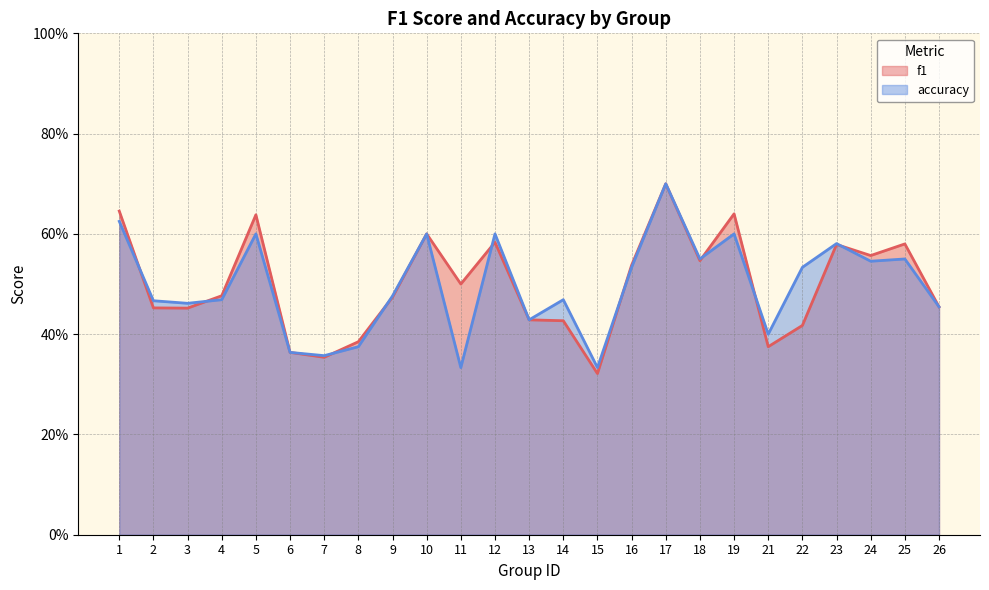

Reading left to right, list all the values displayed in this chart.

f1: 0.6	0.5	0.5	0.5	0.6	0.4	0.4	0.4	0.5	0.6	0.5	0.6	0.4	0.4	0.3	0.5	0.7	0.5	0.6	0.4	0.4	0.6	0.6	0.6	0.5
accuracy: 0.6	0.5	0.5	0.5	0.6	0.4	0.4	0.4	0.5	0.6	0.3	0.6	0.4	0.5	0.3	0.5	0.7	0.6	0.6	0.4	0.5	0.6	0.5	0.6	0.5